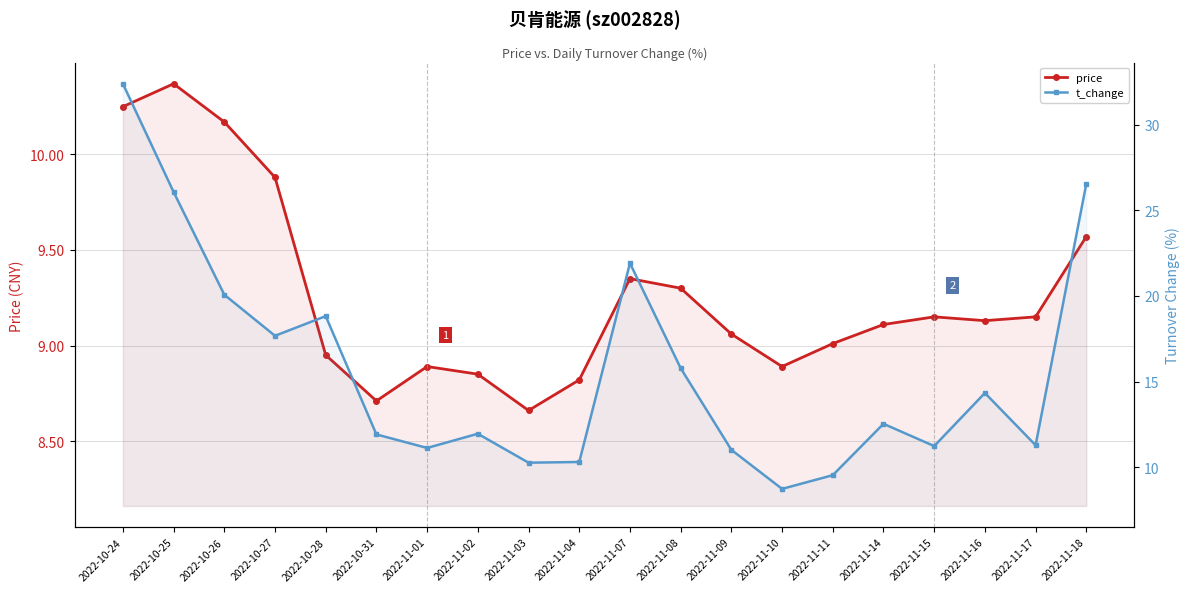

Which category has the highest value in the t_change series?

2022-10-24